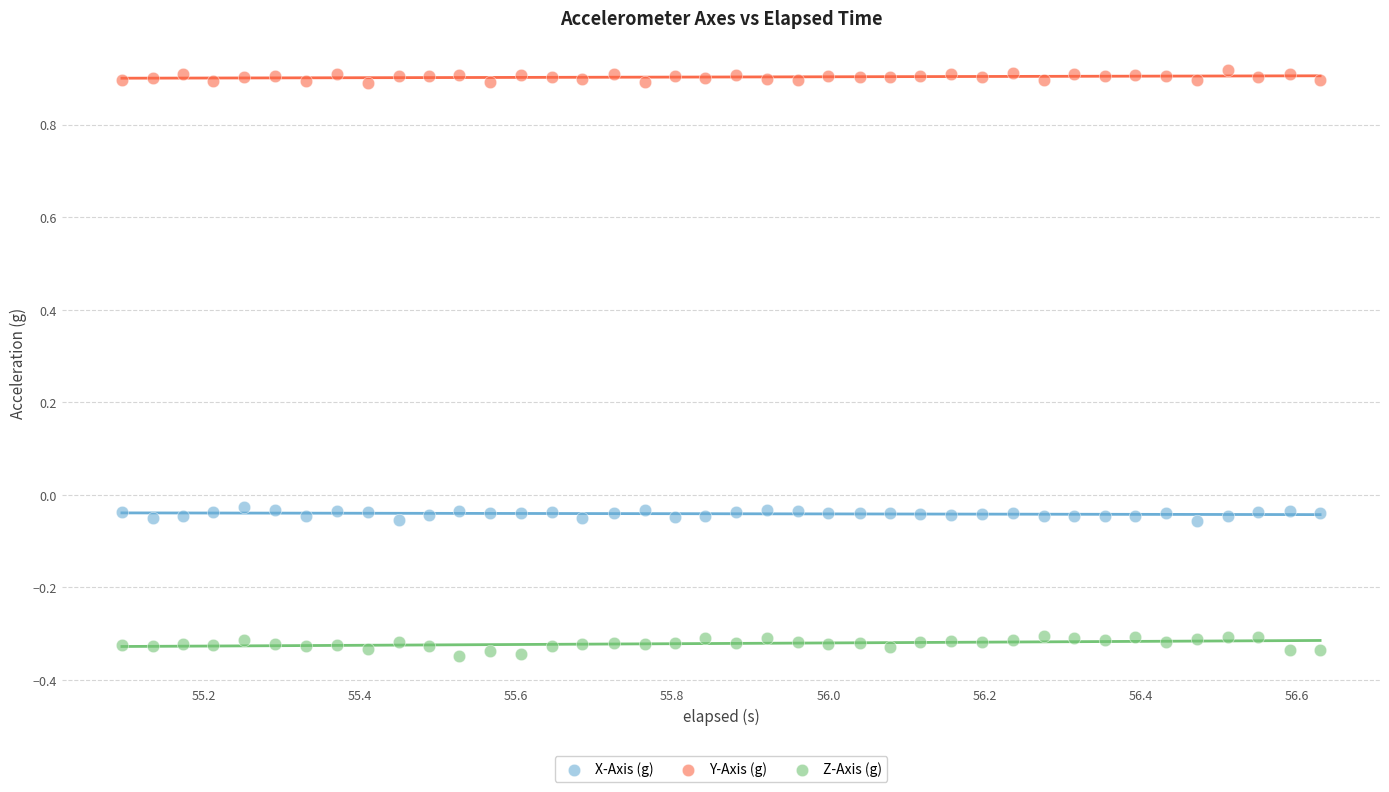

Which series contains the lowest Y value?

Z-Axis (g)